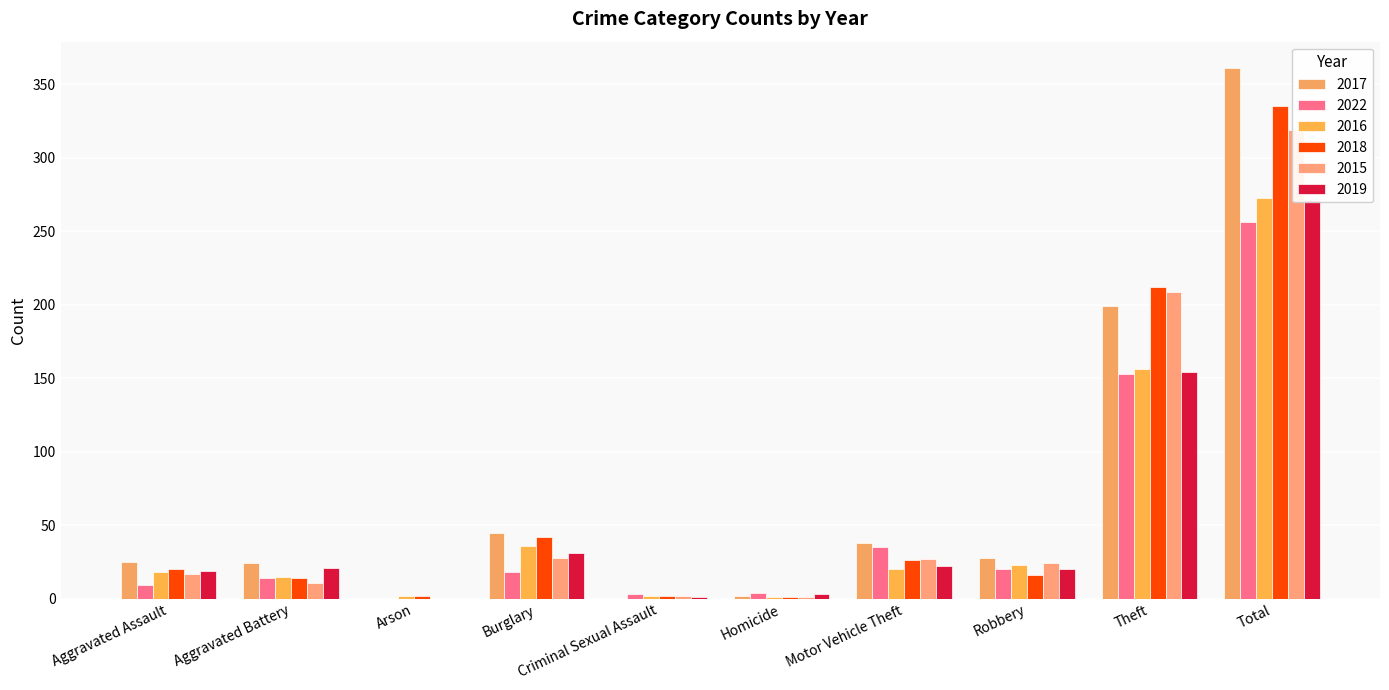

Reading left to right, list all the values displayed in this chart.

2017: Aggravated Assault=25	Aggravated Battery=24	Arson=0	Burglary=45	Criminal Sexual Assault=0	Homicide=2	Motor Vehicle Theft=38	Robbery=28	Theft=199	Total=361
2022: Aggravated Assault=9	Aggravated Battery=14	Arson=0	Burglary=18	Criminal Sexual Assault=3	Homicide=4	Motor Vehicle Theft=35	Robbery=20	Theft=153	Total=256
2016: Aggravated Assault=18	Aggravated Battery=15	Arson=2	Burglary=36	Criminal Sexual Assault=2	Homicide=1	Motor Vehicle Theft=20	Robbery=23	Theft=156	Total=273
2018: Aggravated Assault=20	Aggravated Battery=14	Arson=2	Burglary=42	Criminal Sexual Assault=2	Homicide=1	Motor Vehicle Theft=26	Robbery=16	Theft=212	Total=335
2015: Aggravated Assault=17	Aggravated Battery=11	Arson=0	Burglary=28	Criminal Sexual Assault=2	Homicide=1	Motor Vehicle Theft=27	Robbery=24	Theft=209	Total=319
2019: Aggravated Assault=19	Aggravated Battery=21	Arson=0	Burglary=31	Criminal Sexual Assault=1	Homicide=3	Motor Vehicle Theft=22	Robbery=20	Theft=154	Total=271